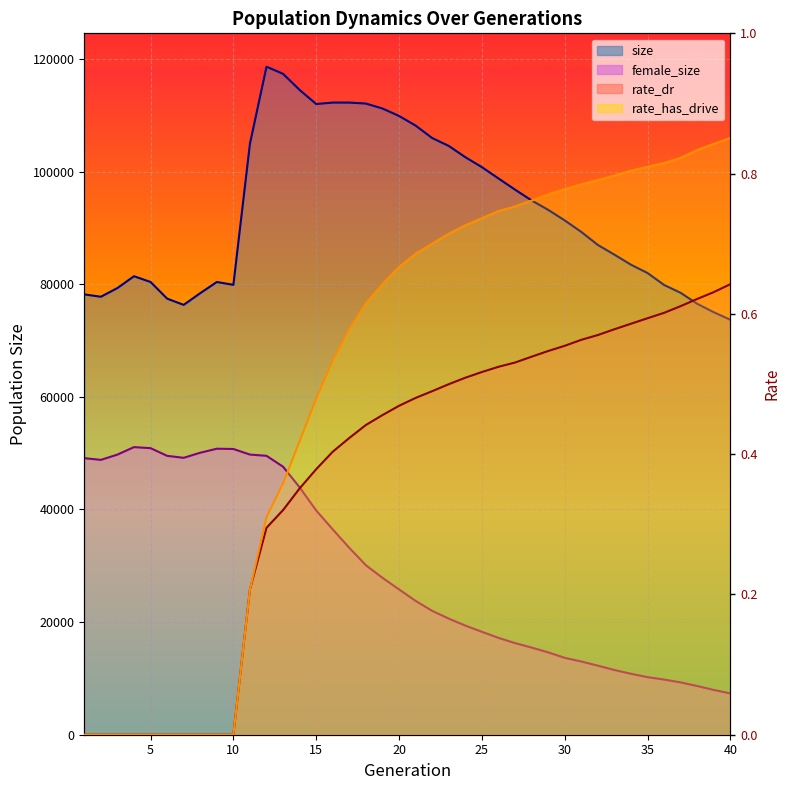

What is the maximum value shown in the chart?

118627.0